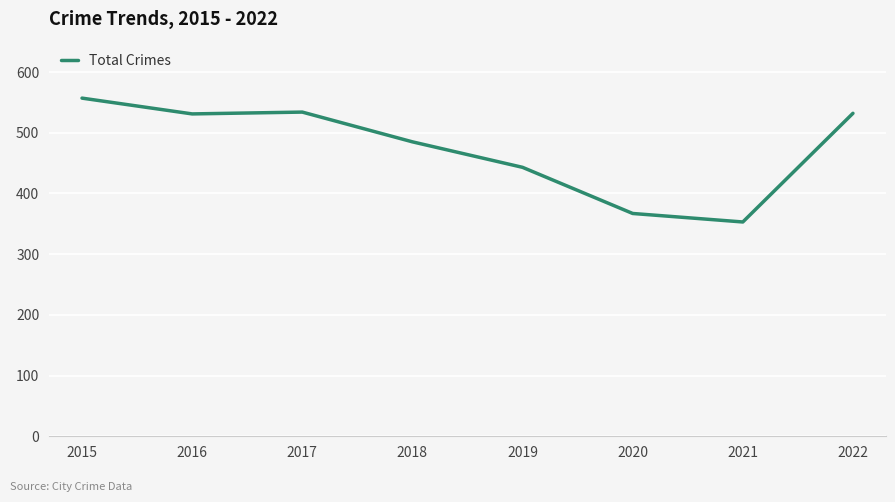

What value does the data have at 2019, to the nearest 10?

440